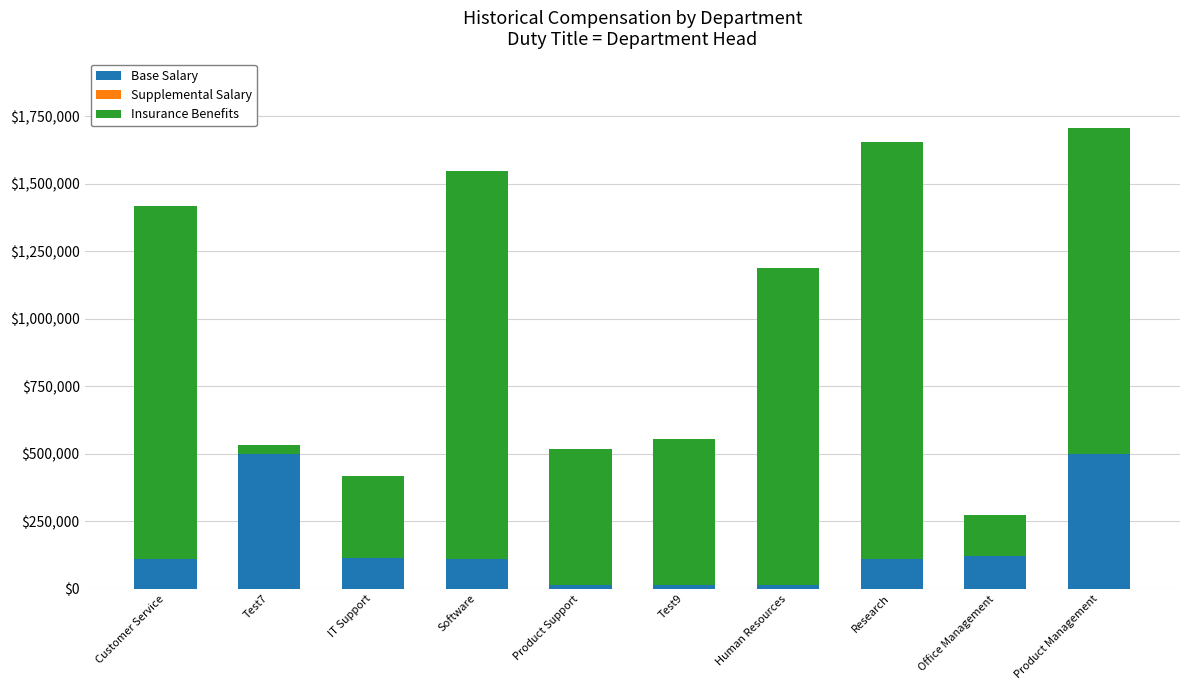

What is the maximum value for Base Salary?

499398